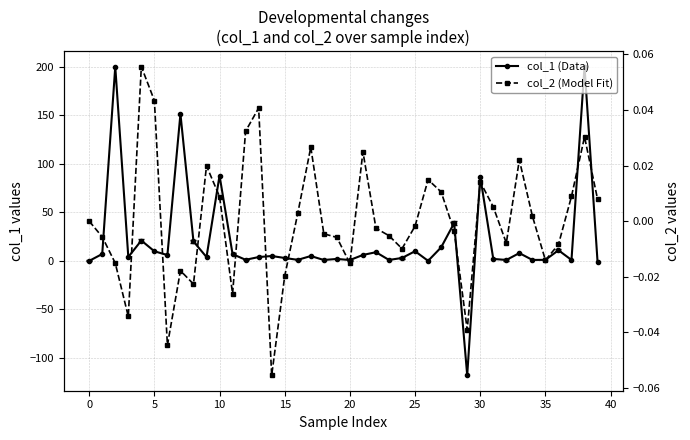

The value of col_2 (Model Fit) at 38 is 0.0. True or false?

True